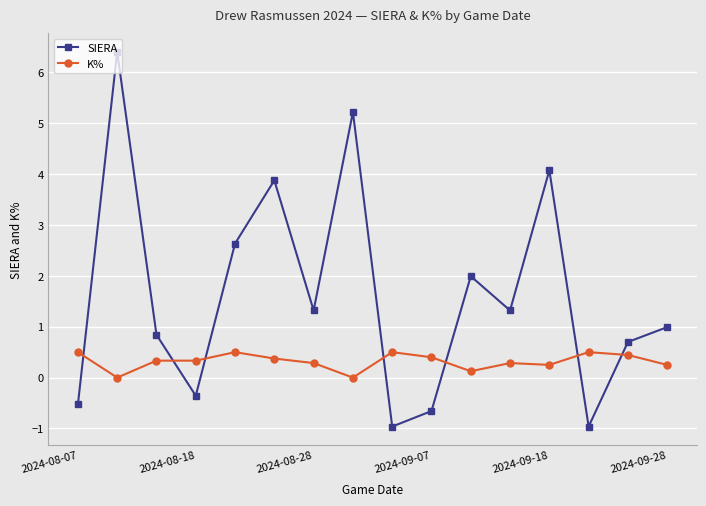

What is the maximum value for SIERA?

6.4